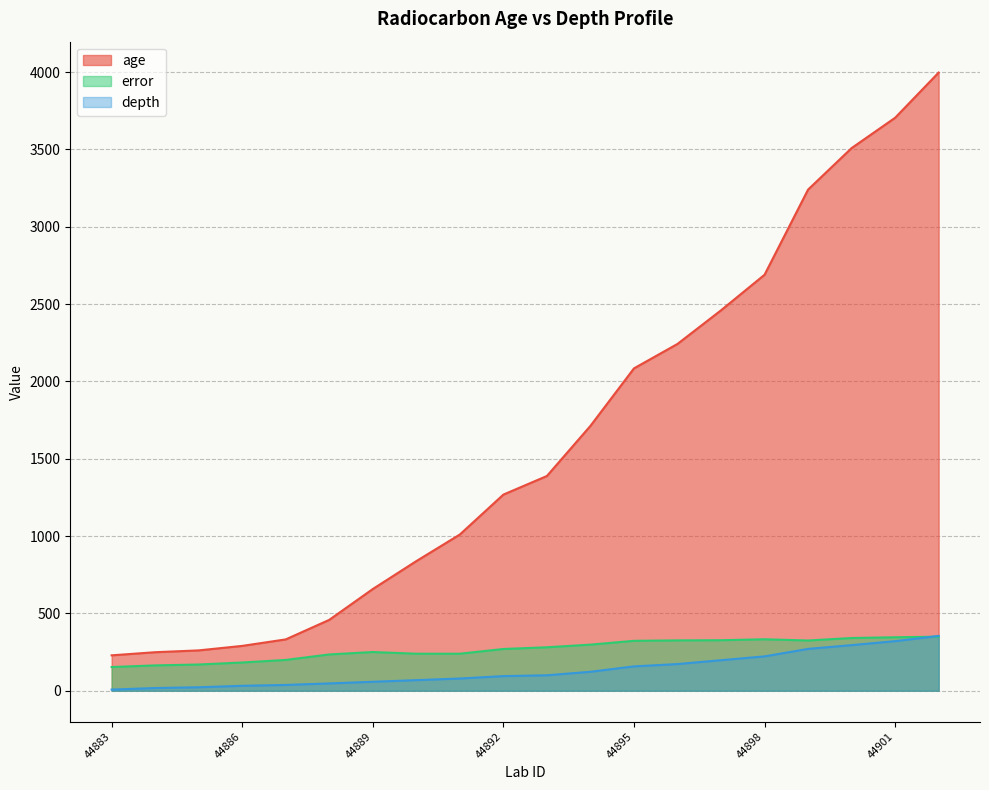

True or false: error and age cross at least once.

False